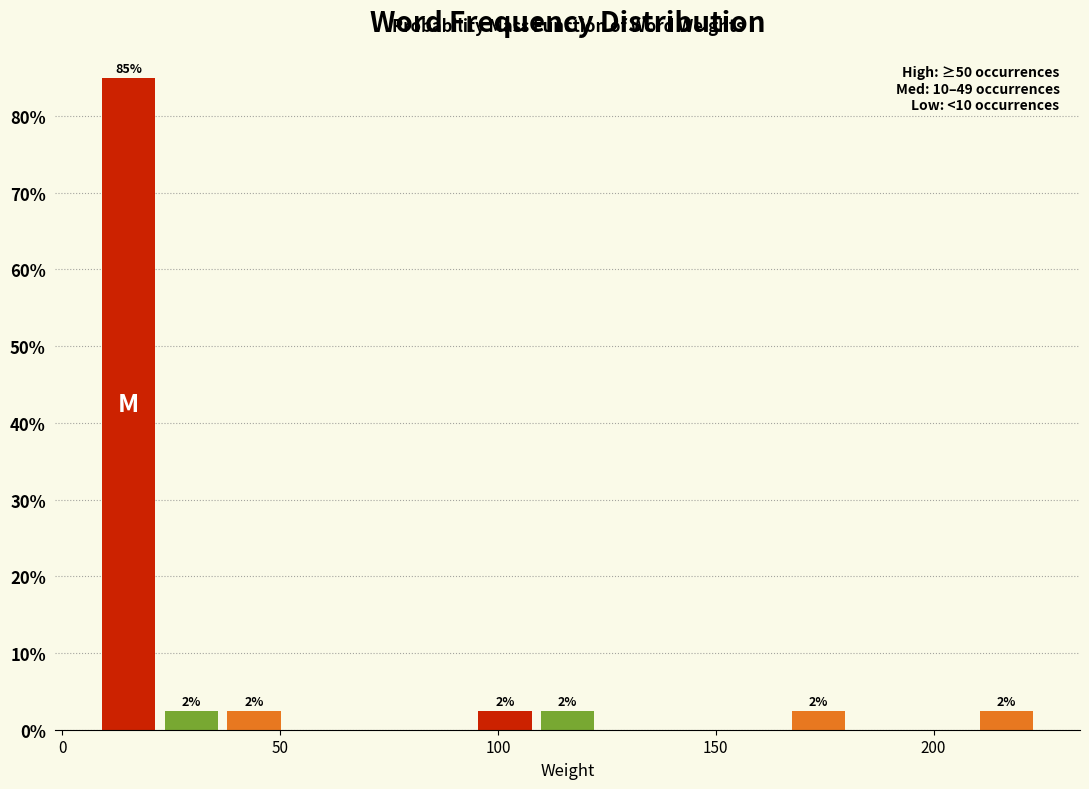

Around what value on the x-axis is the tallest bar? Give the approximate position of its centre, as read against the axis.

15